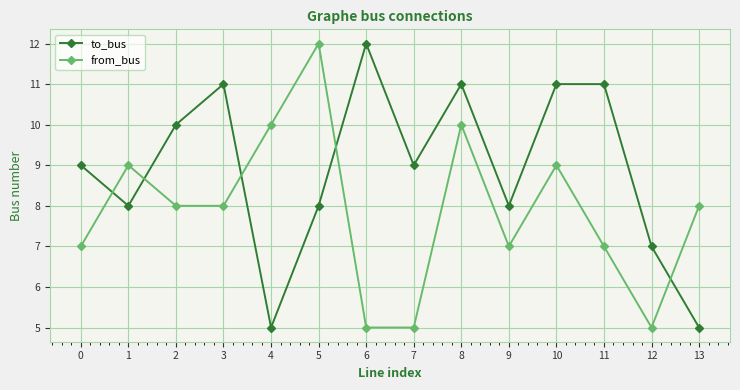

Where does the from_bus series first go above 8?

1